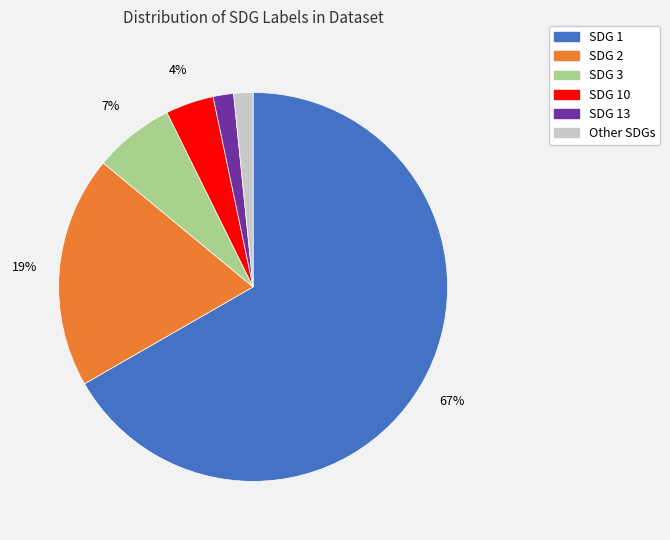

Which slice represents more than half of the pie?

SDG 1